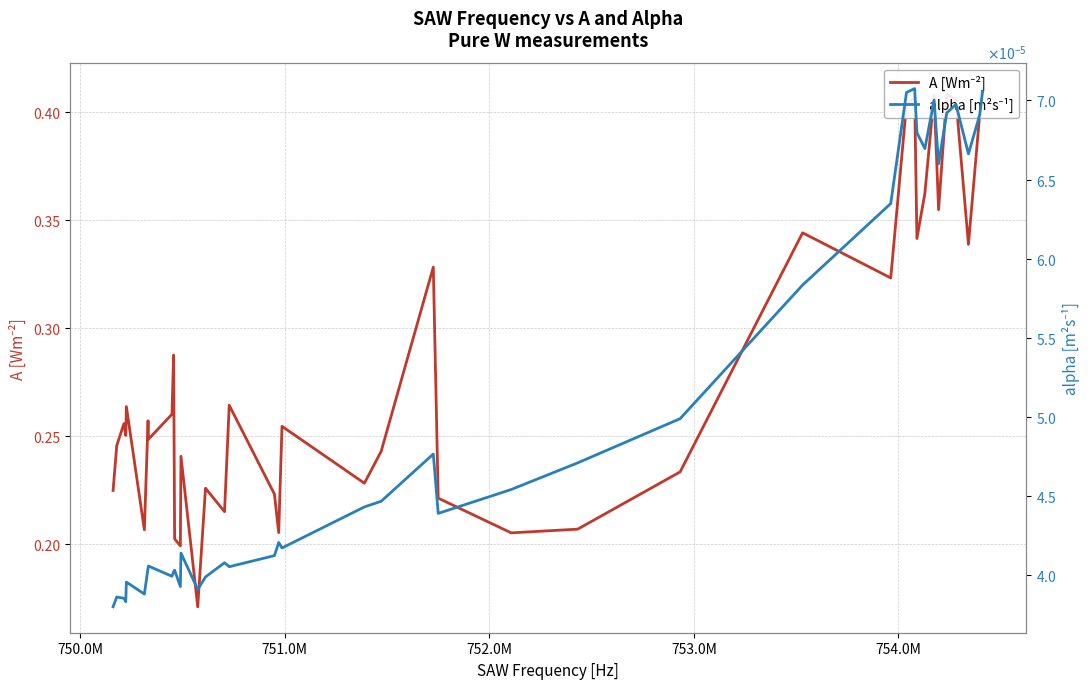

What is the difference between the maximum and second lowest values in the A [Wm⁻²] series?

0.2